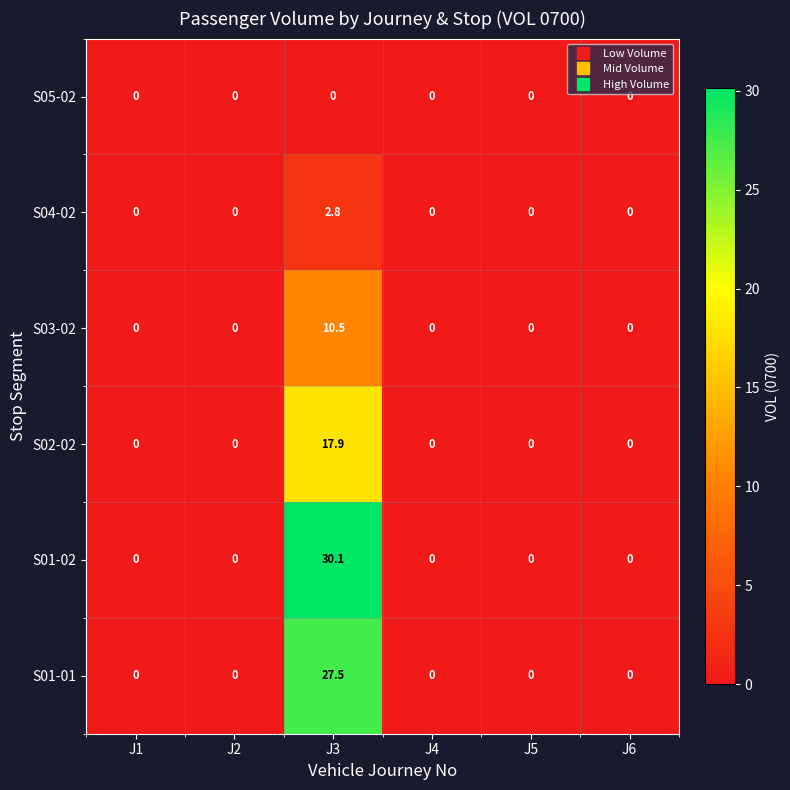

The value of S03-02 at J6 is -4.7. True or false?

False